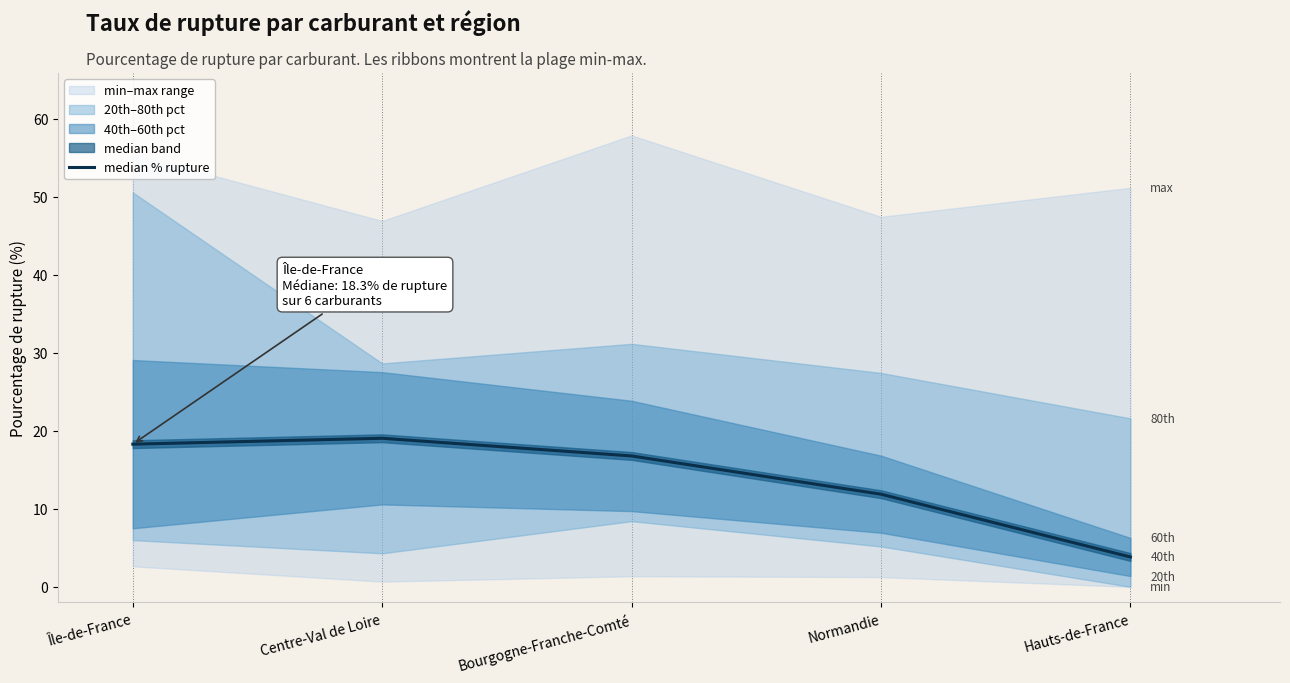

True or false: there are more than 0 points higher than both neighbors.

True